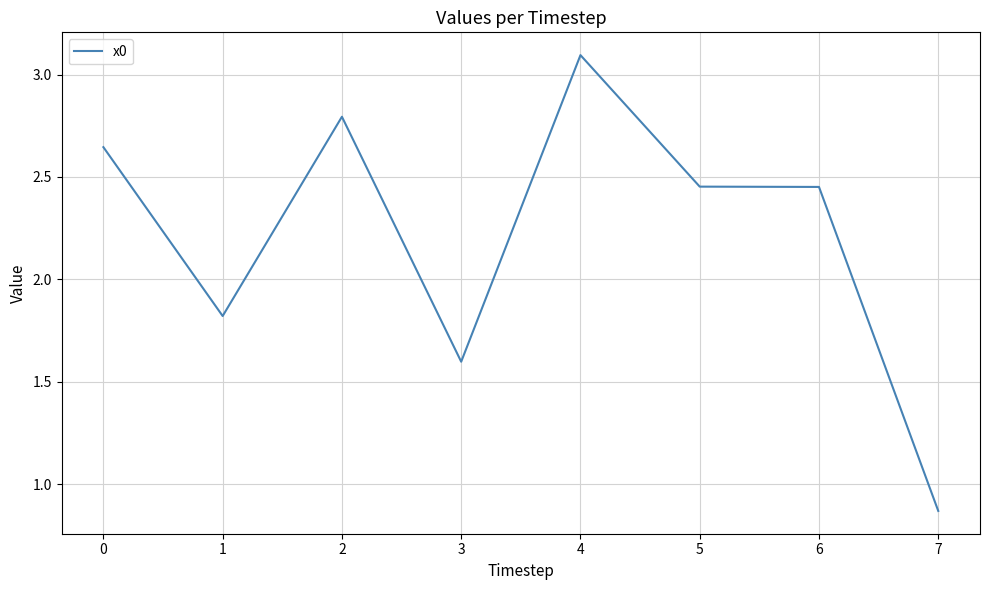

How many lines are shown in the chart?

1